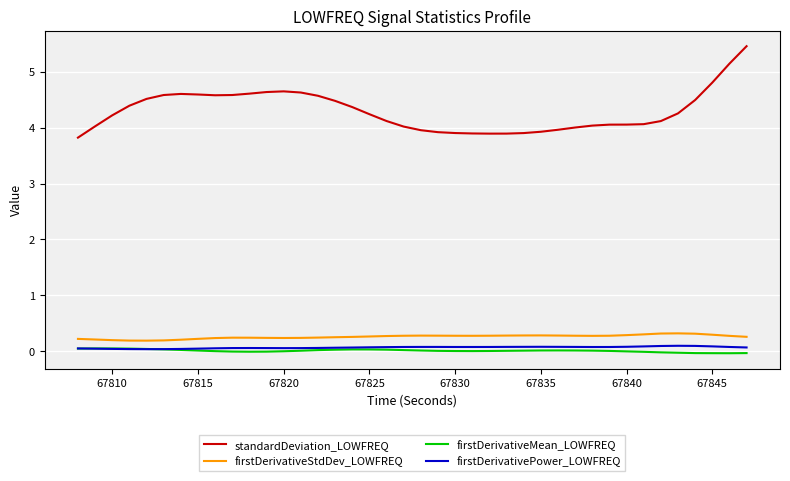

Which series has the widest spread of values?

standardDeviation_LOWFREQ